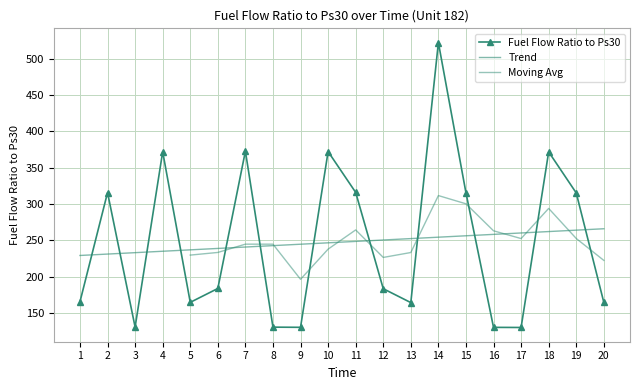

List the labels in order of value, smallest first.

17, 16, 9, 8, 3, 13, 5, 20, 1, 12, 6, 19, 15, 2, 11, 18, 4, 10, 7, 14